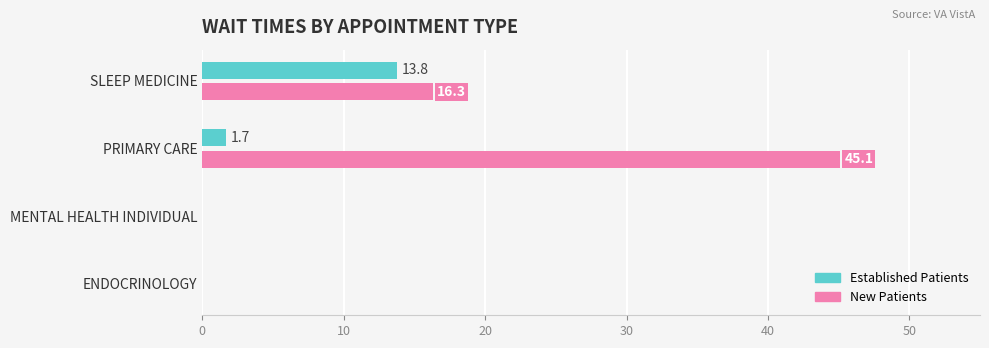

What is the maximum value for Established Patients?

13.8